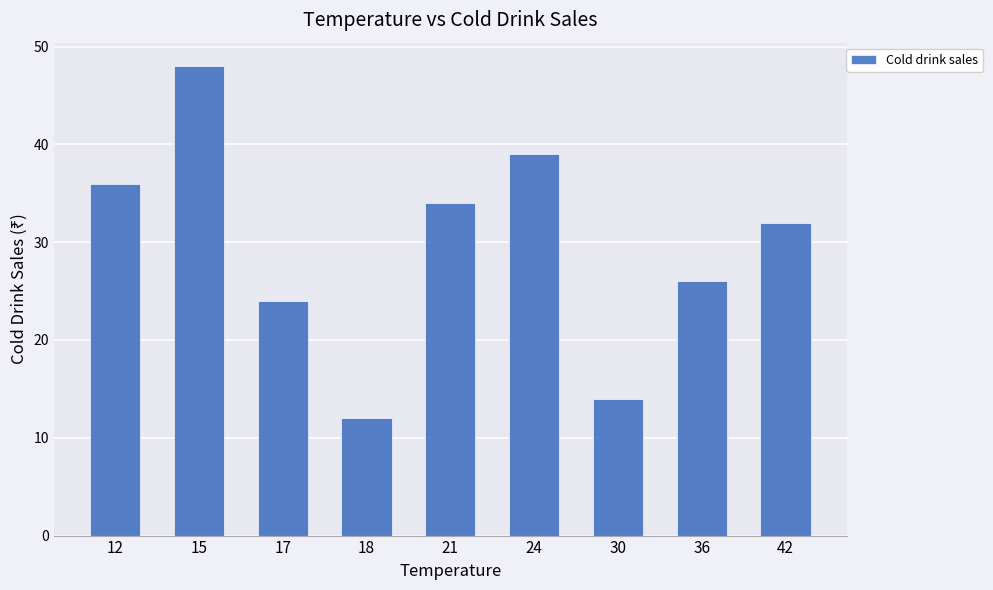

What is the ratio of the value at 18 to the value at 30?

0.9